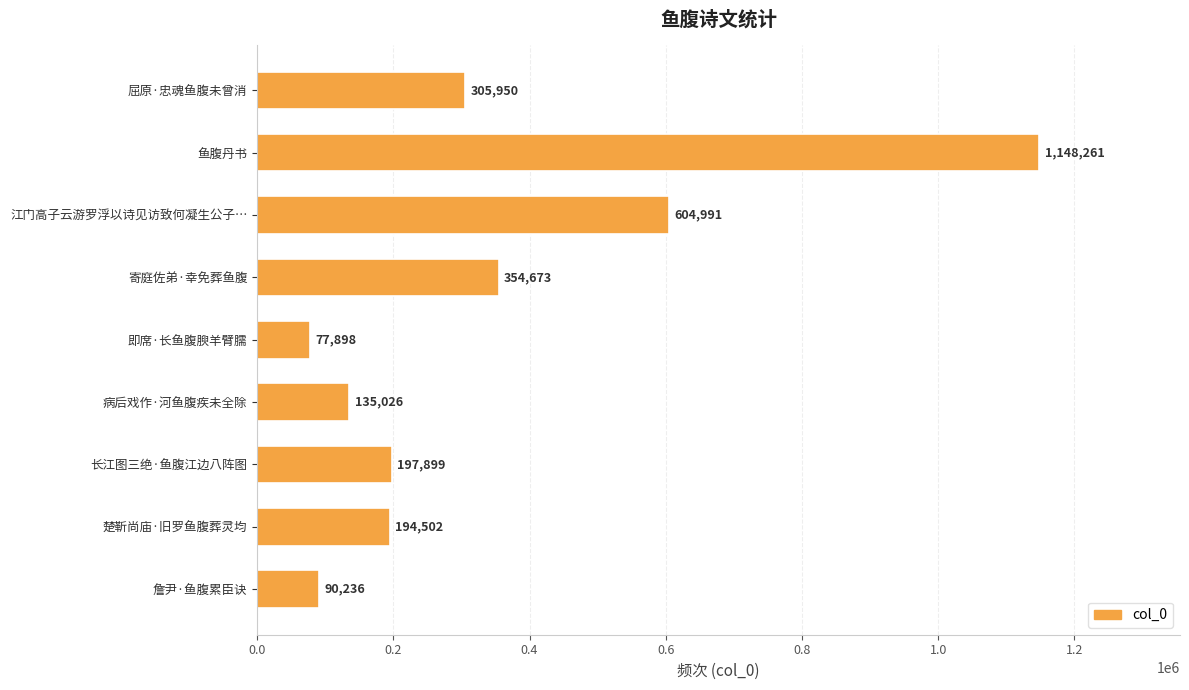

What is the difference between the maximum and minimum values?

1070363